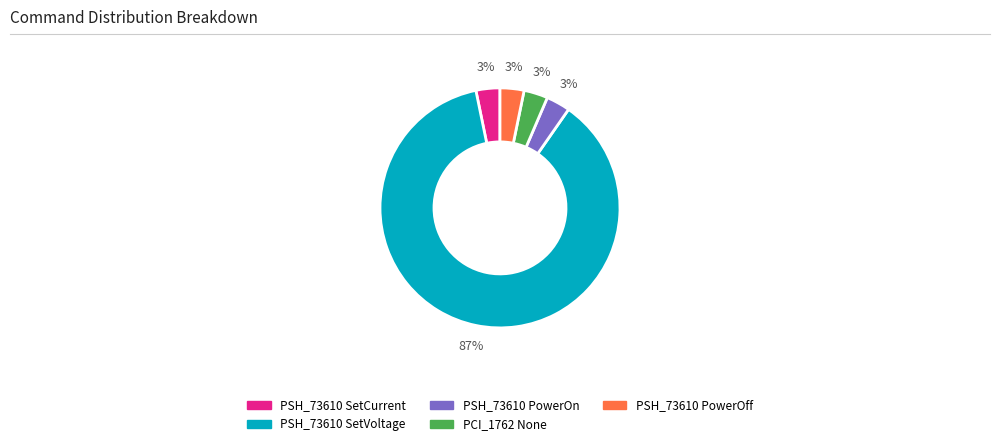

How many slices are in this pie chart?

5